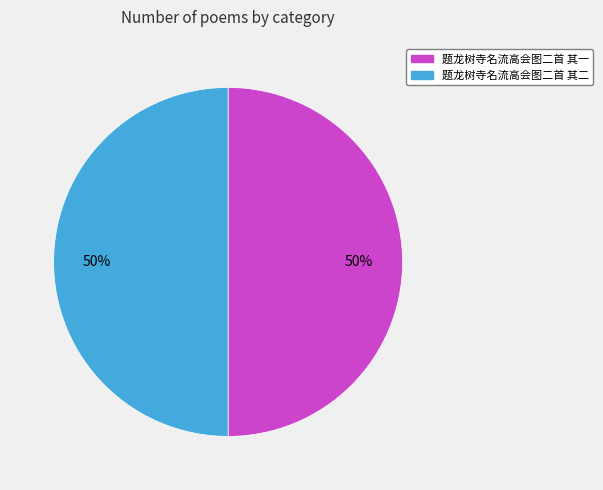

True or false: 题龙树寺名流高会图二首 其一 accounts for 44% of the total.

False